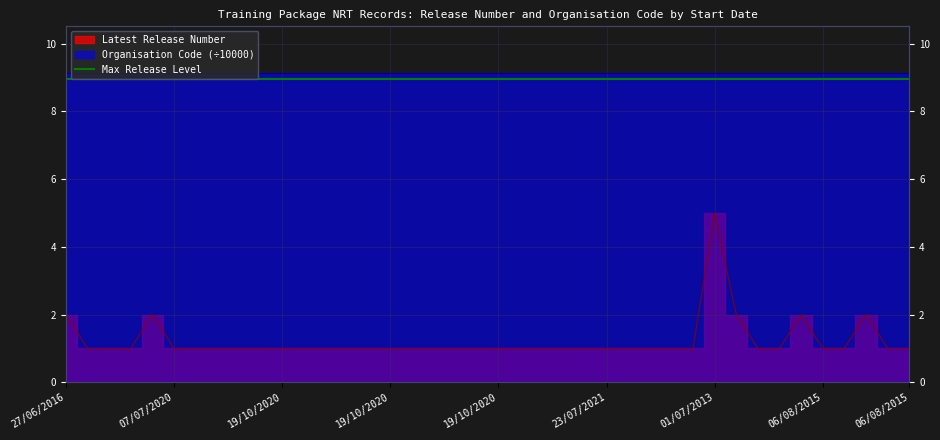

Reading left to right, extract all data points from this chart.

2	1	1	1	2	1	1	1	1	1	1	1	1	1	1	1	1	1	1	1	1	1	1	1	1	1	1	1	1	1	5	2	1	1	2	1	1	2	1	1